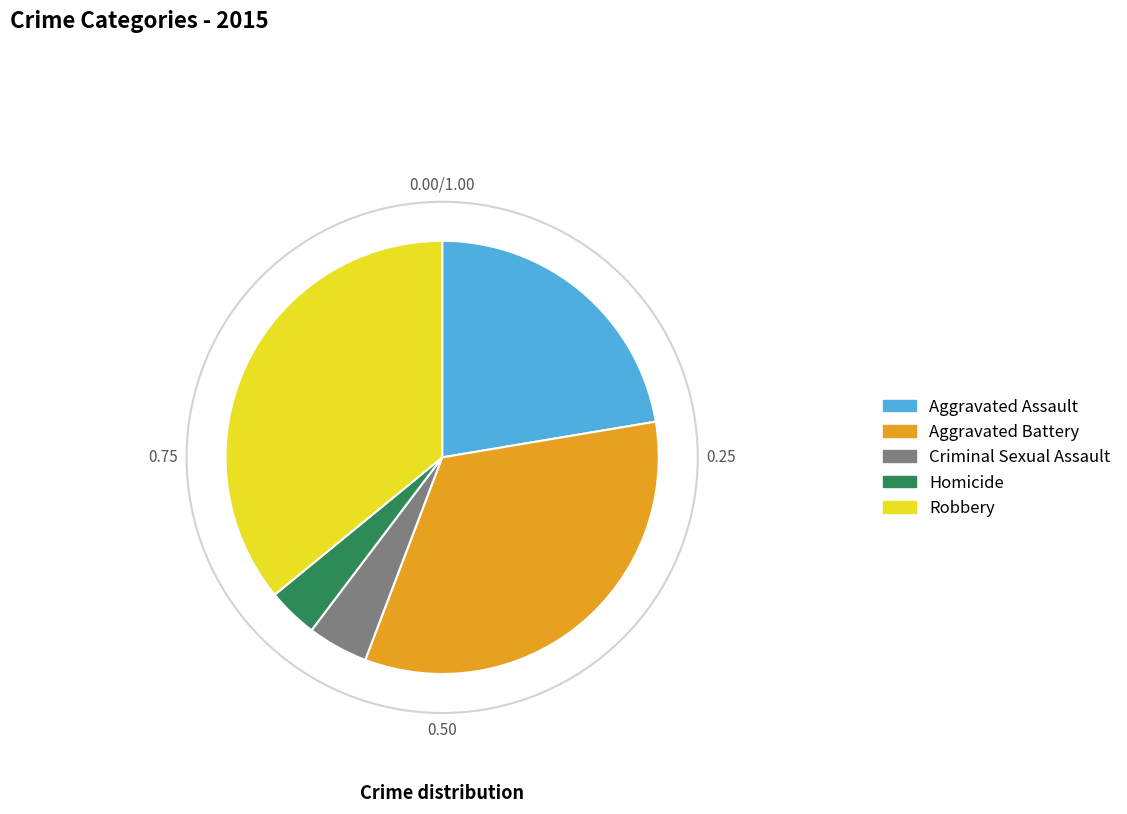

Rank the categories by value from lowest to highest.

Homicide, Criminal Sexual Assault, Aggravated Assault, Aggravated Battery, Robbery